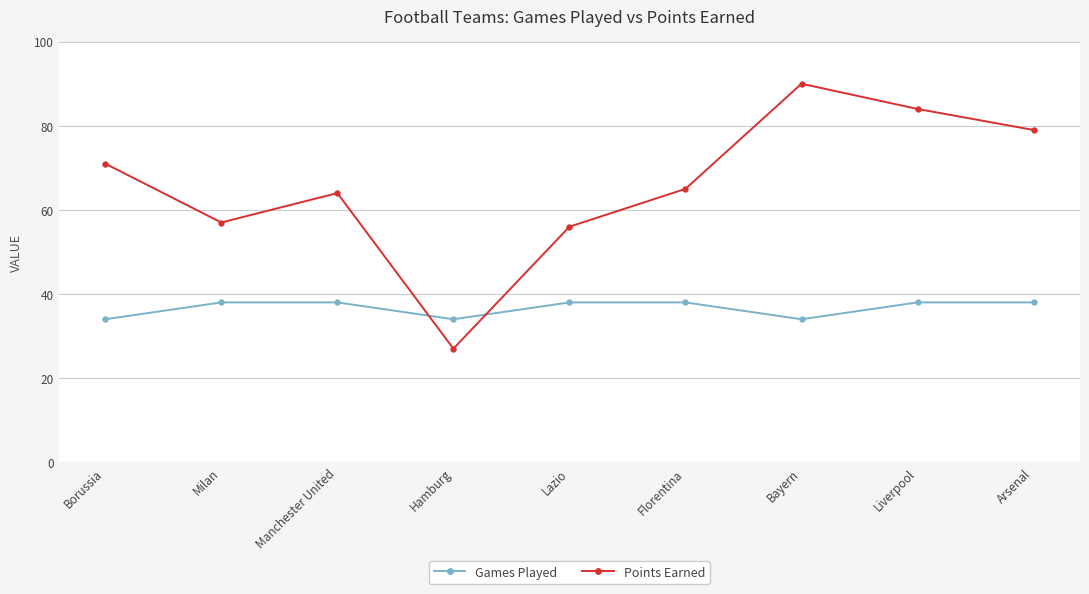

True or false: Points Earned has more than 1 interior local peaks.

True